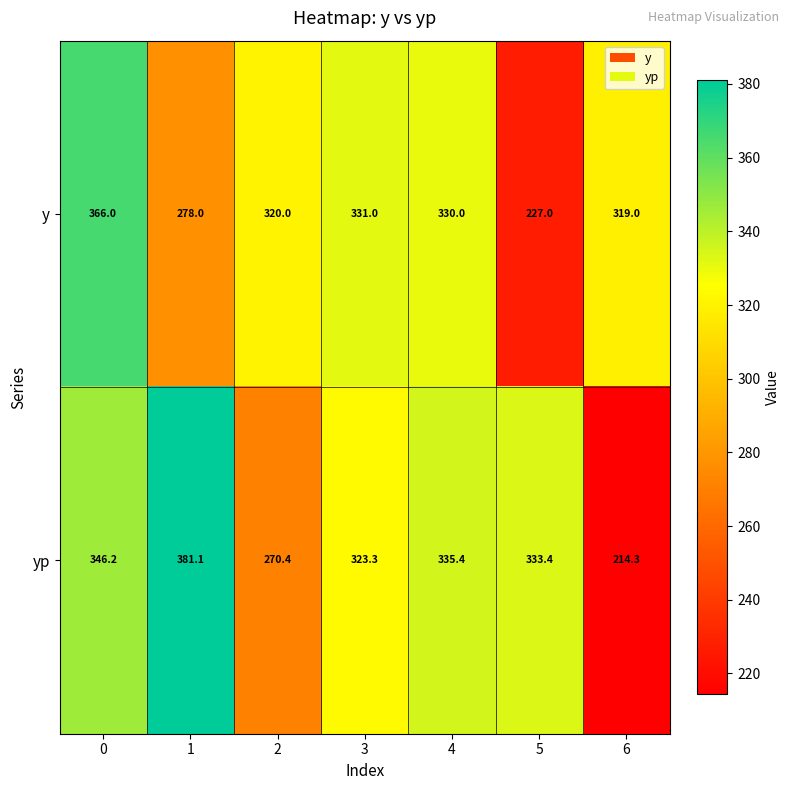

What is the total value across all series at 5?

560.4